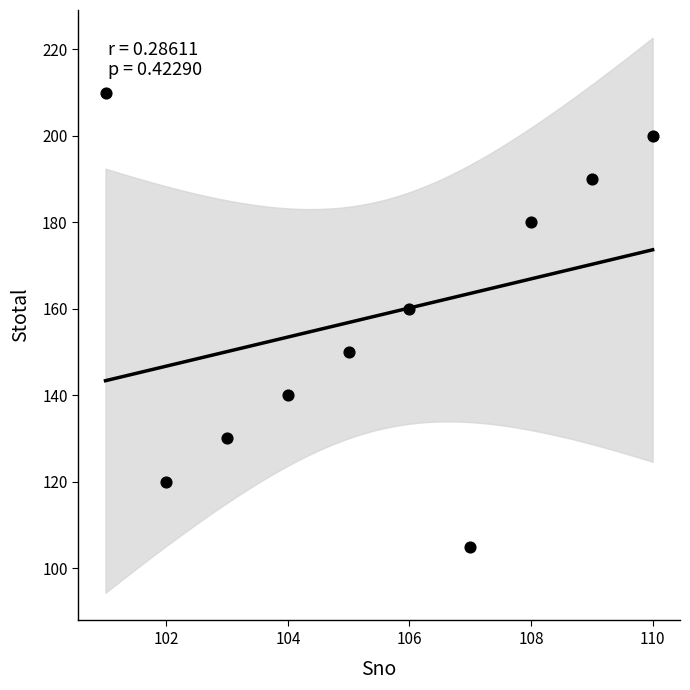

What is the range of X values (max minus min)?

9